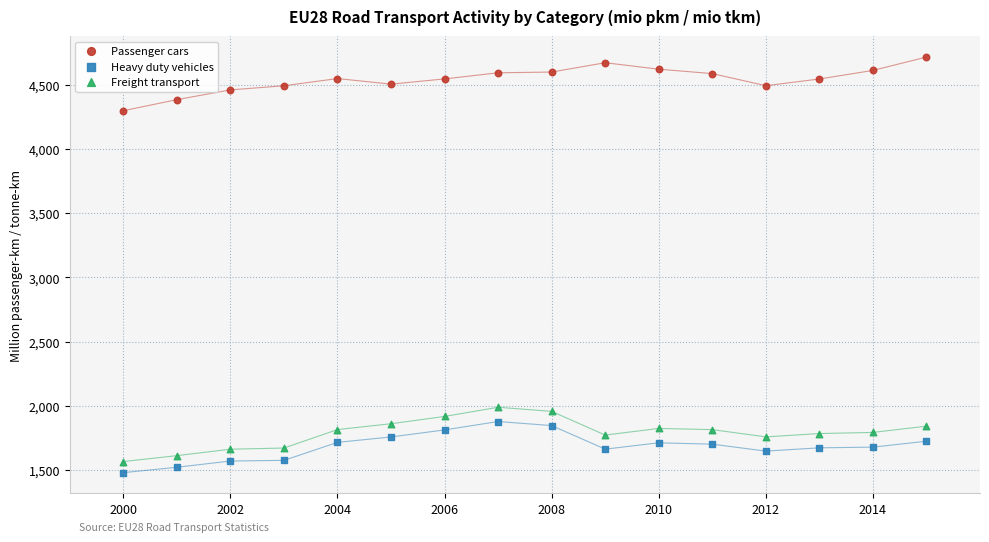

What is the X range (max minus min) for the scatter plot?

15.0